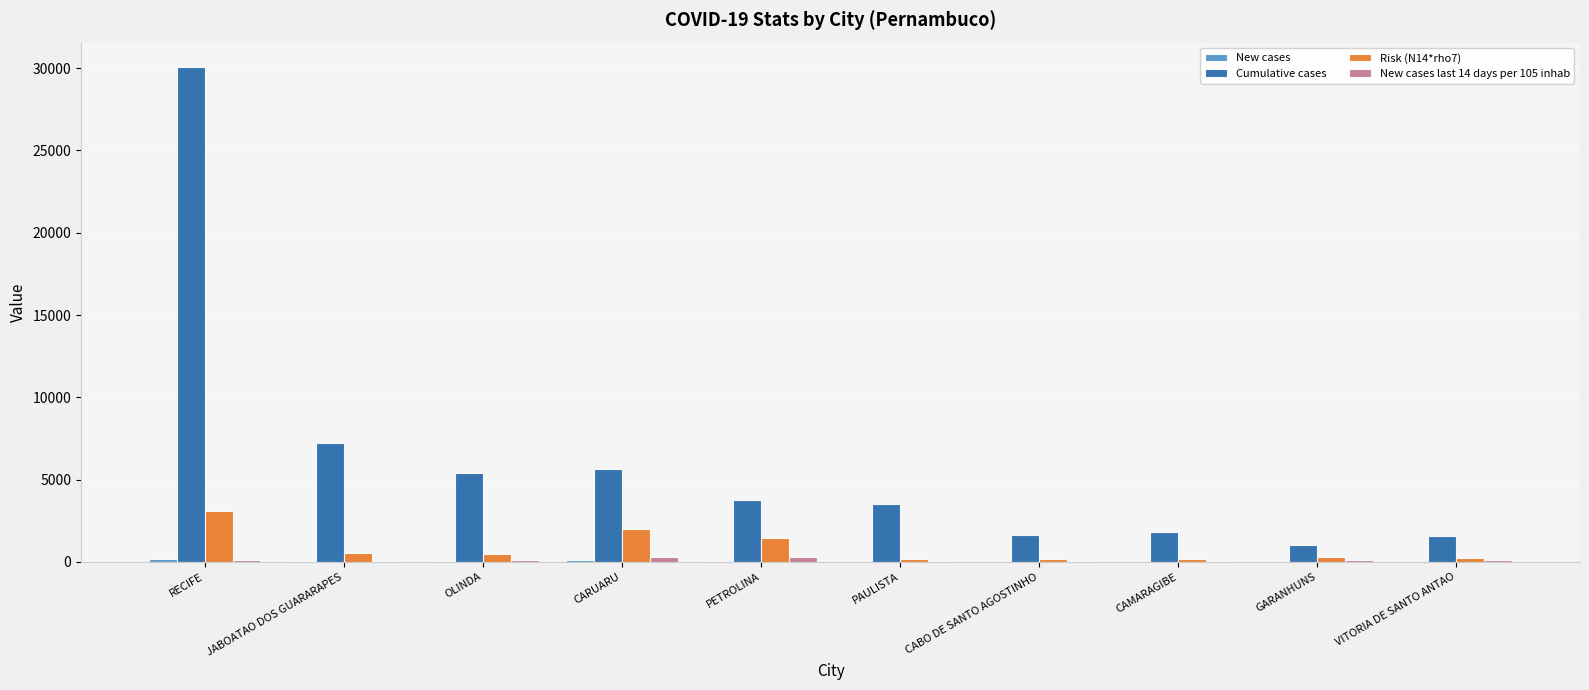

Count the number of categories in the chart.

10